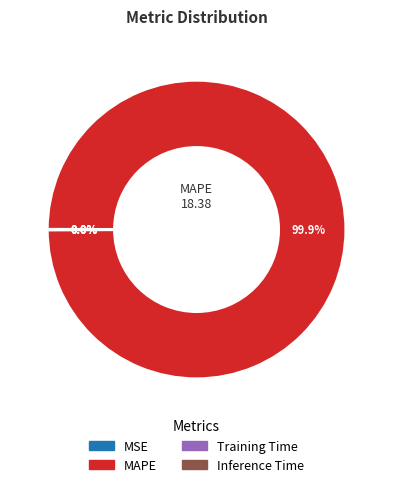

Is there a majority slice in this chart?

Yes